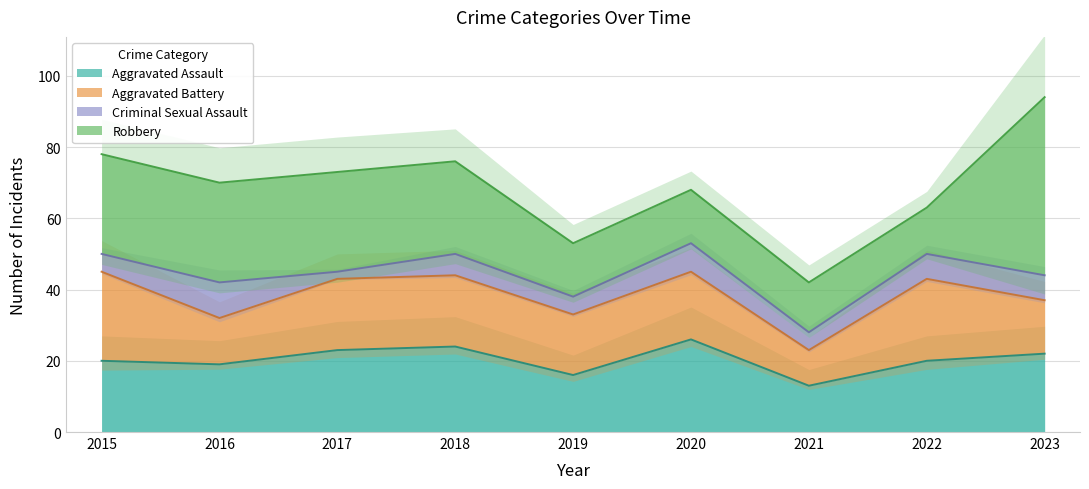

In Aggravated Assault, how many points are higher than both neighbors (excluding endpoints)?

2